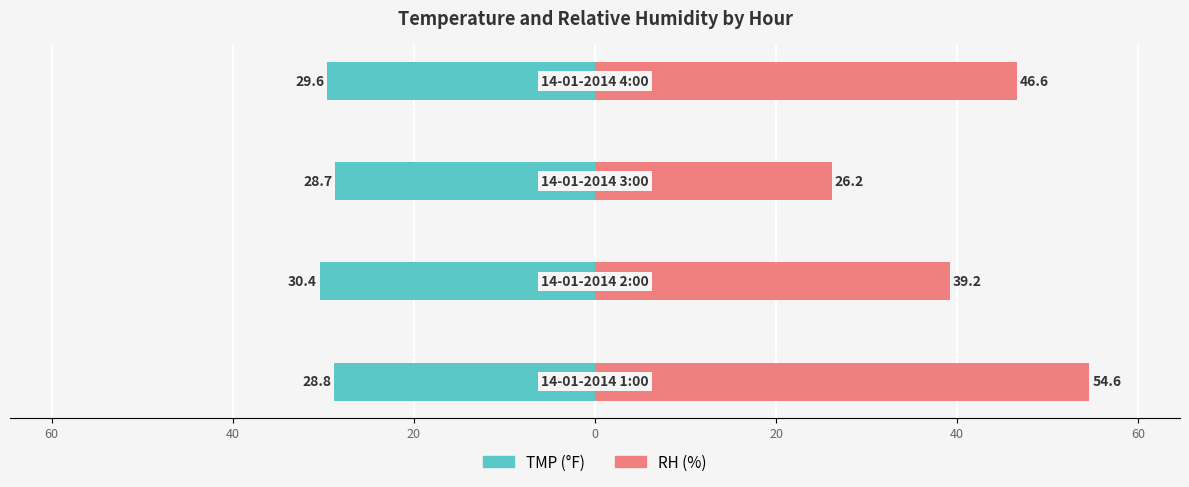

Reading left to right, extract all data points from this chart.

TMP: -28.8	-30.4	-28.7	-29.6
RH: 54.6	39.2	26.2	46.6